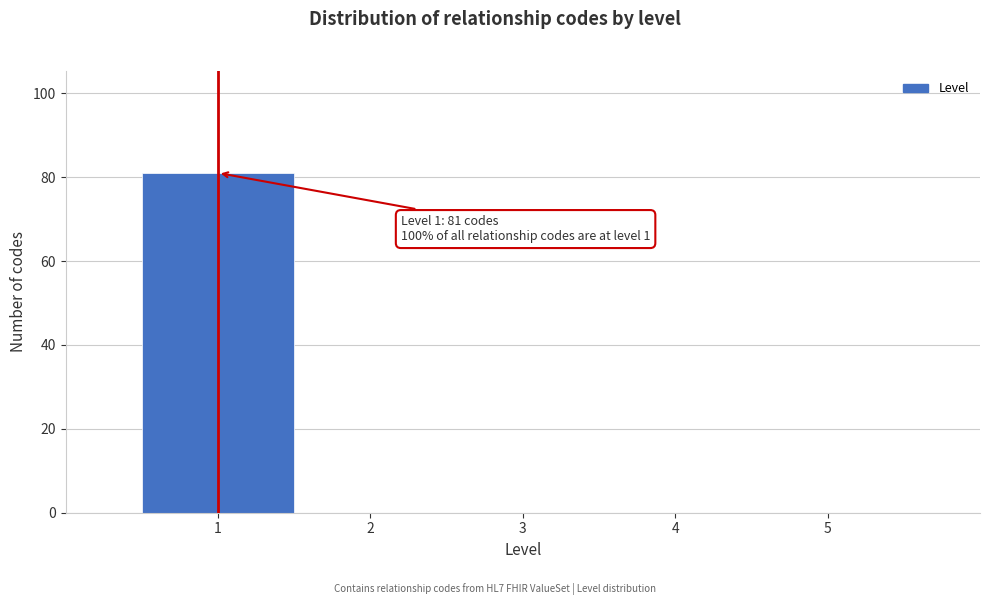

Over which range of the x-axis is the bar tallest?

0.5 to 1.5